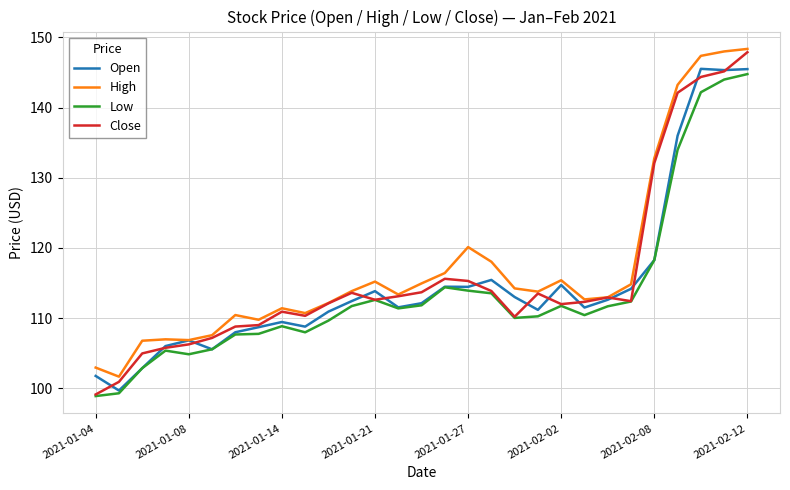

Which series has the largest range (max minus min)?

Close